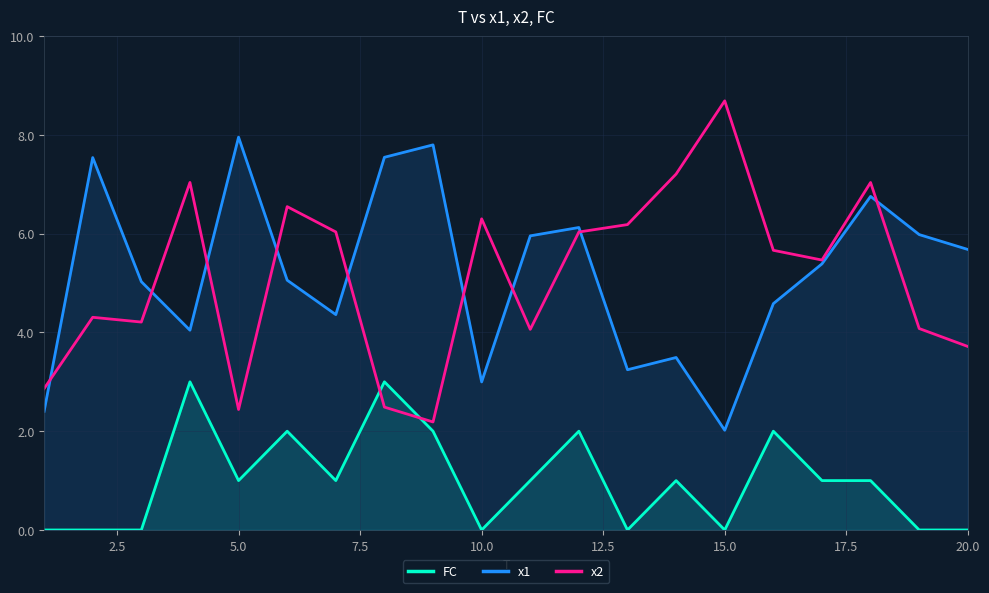

True or false: x1 and FC intersect in this chart.

False